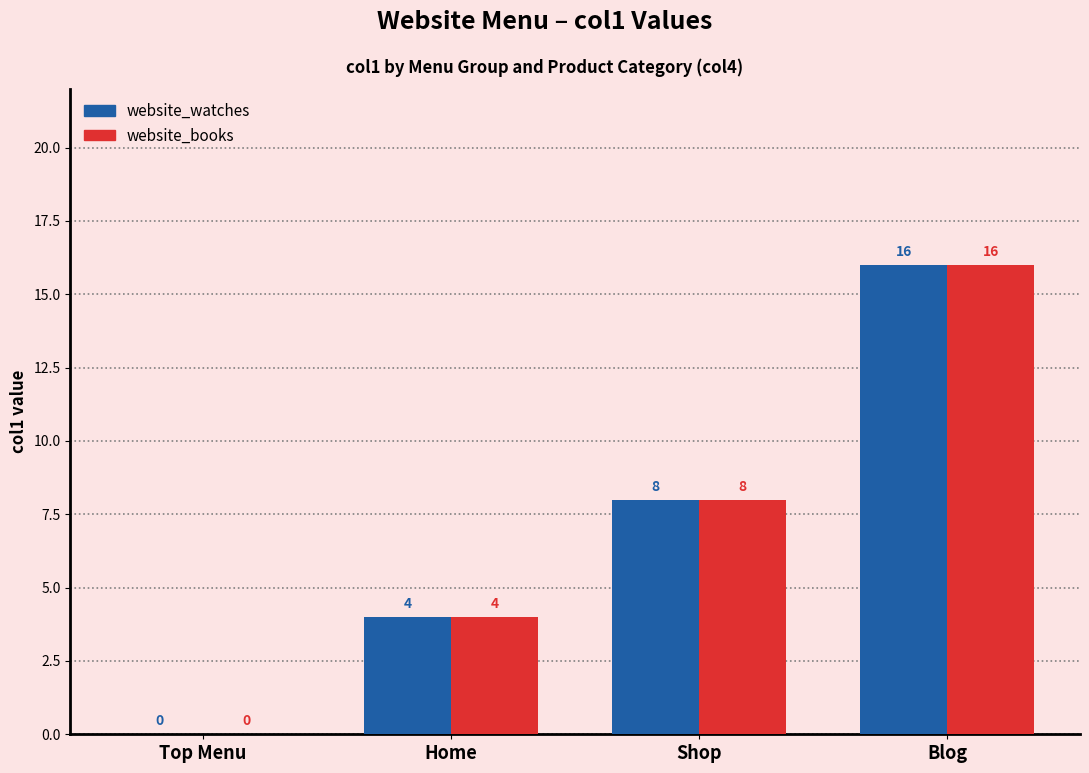

How many website_watches values are between 4 and 16?

3